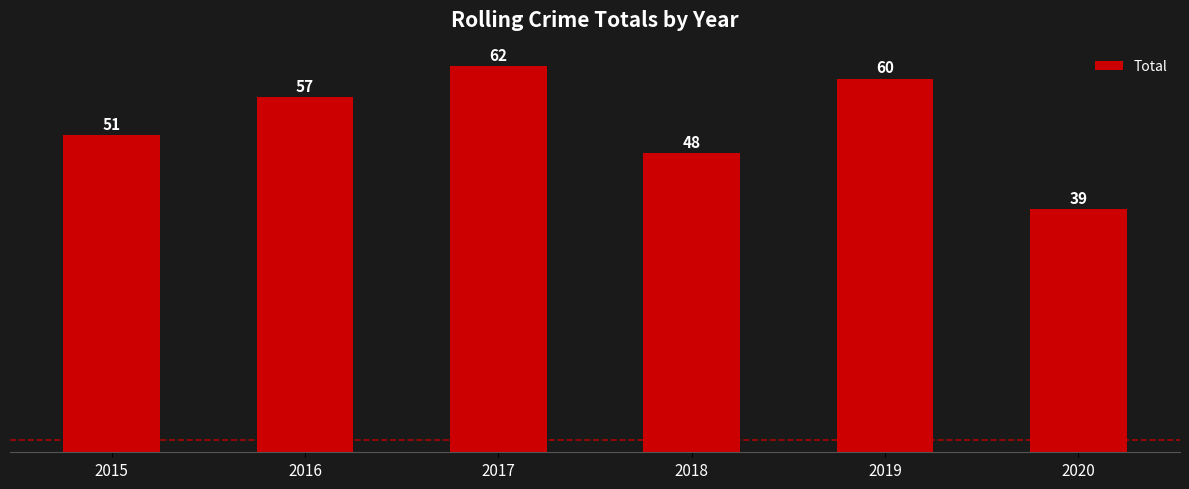

How many distinct data groups are displayed?

1